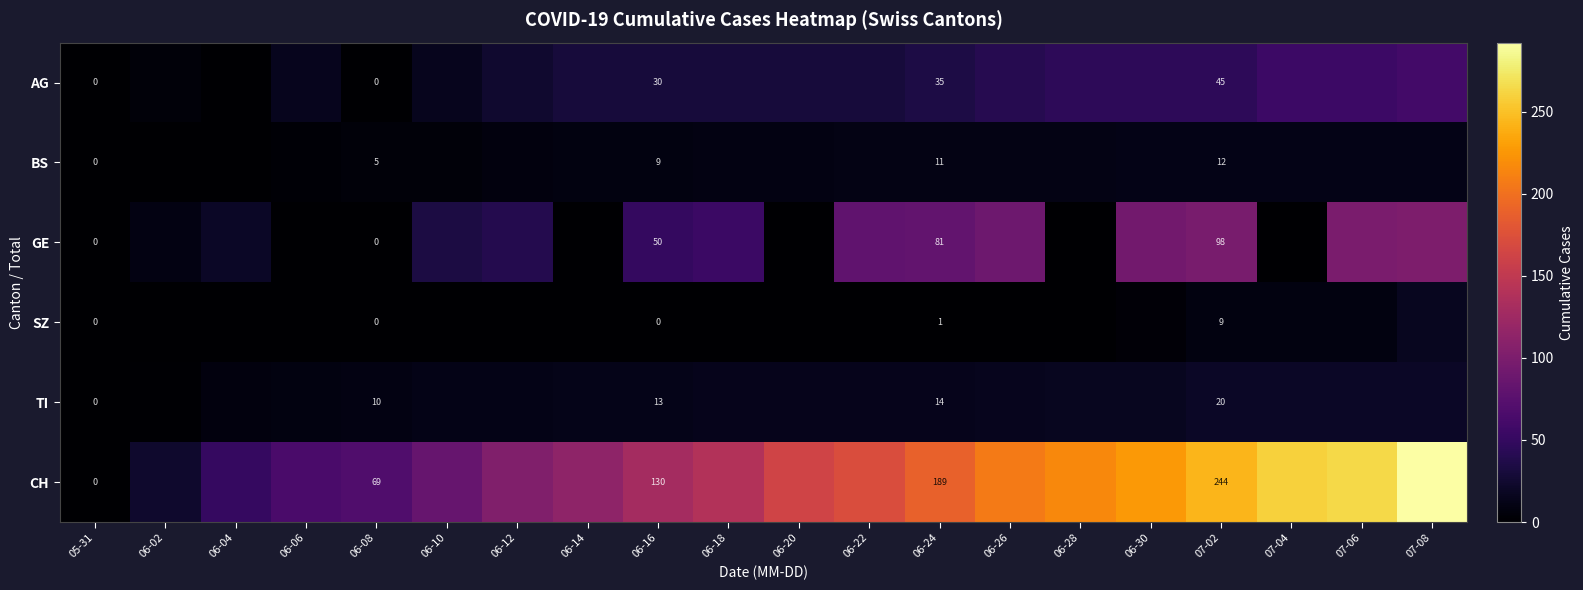

What is the difference between the highest and lowest values at 06-08?

69